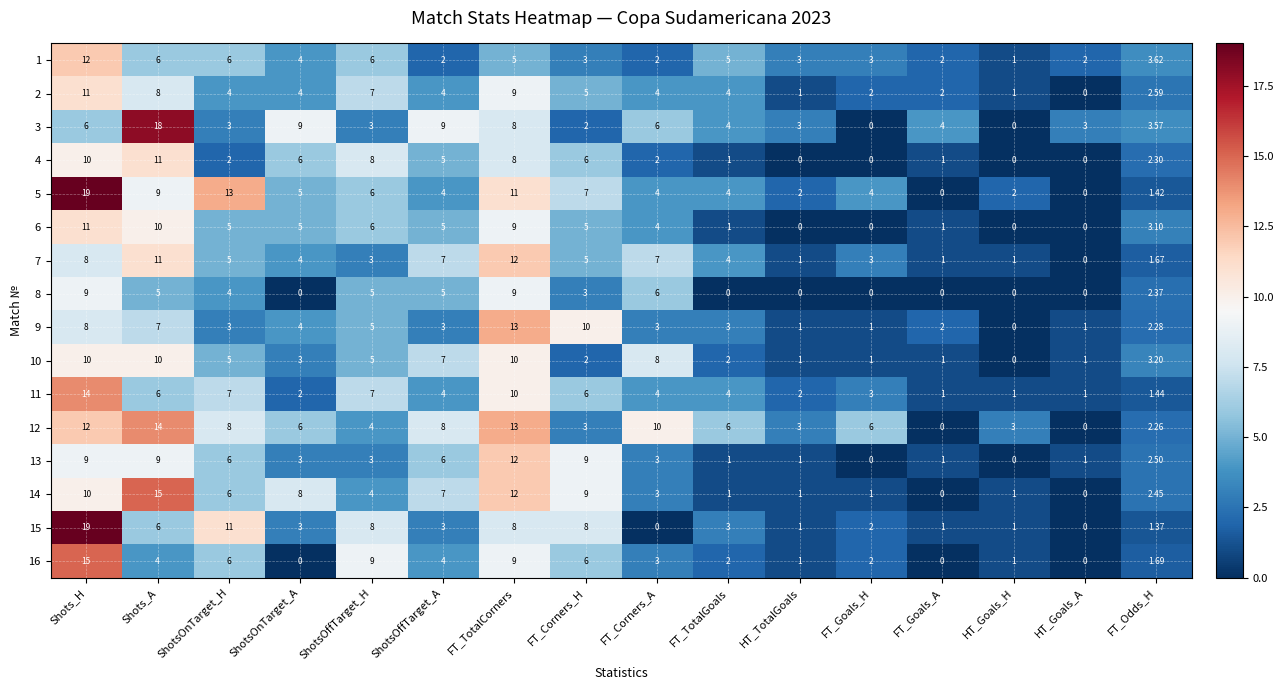

Where does the 8 series first go above 3?

Shots_H